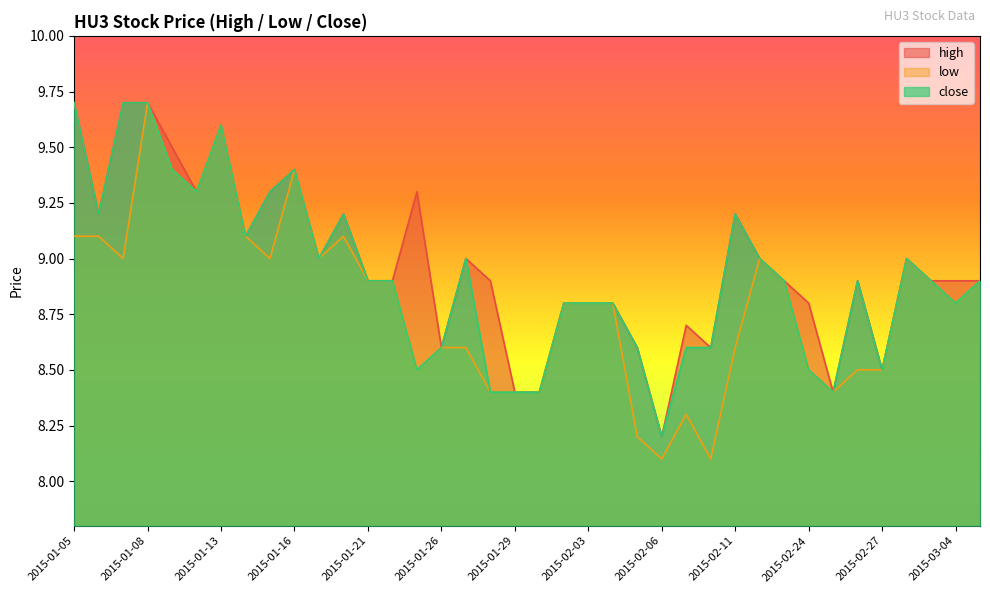

List the series in order of their peak value, lowest first.

high, low, close